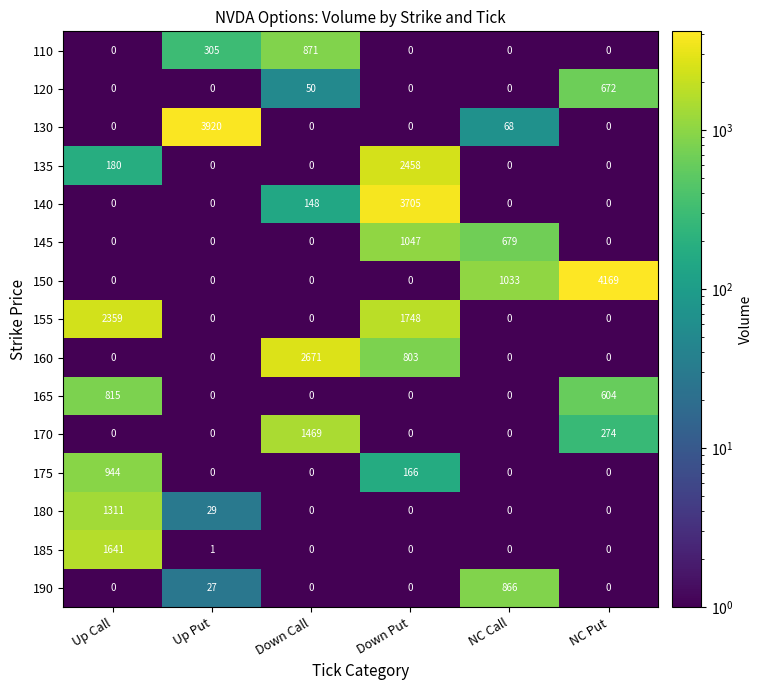

How many 110 values are between 0 and 305?

5